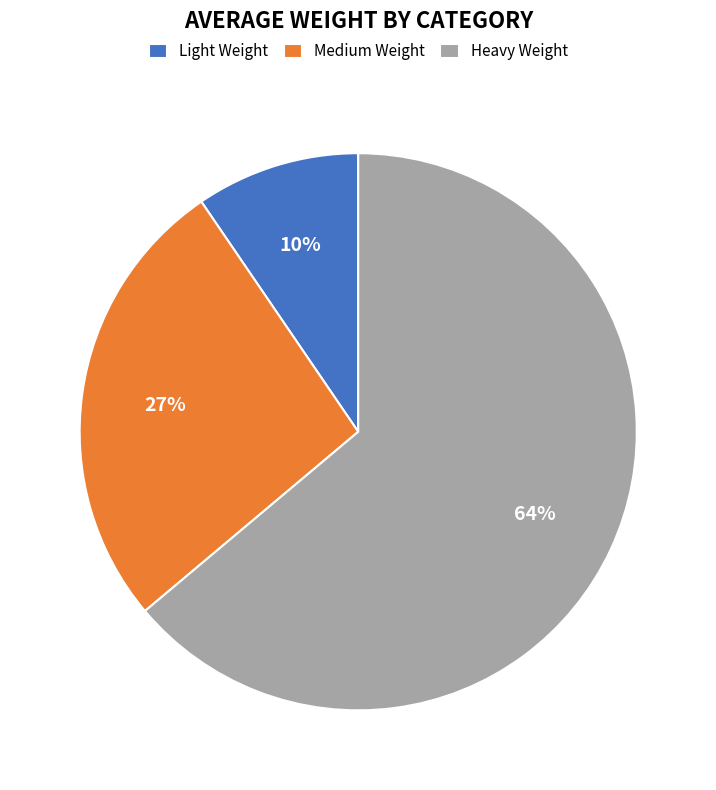

To the nearest percent, what is the difference between the Heavy Weight and Medium Weight slice percentages?

37%